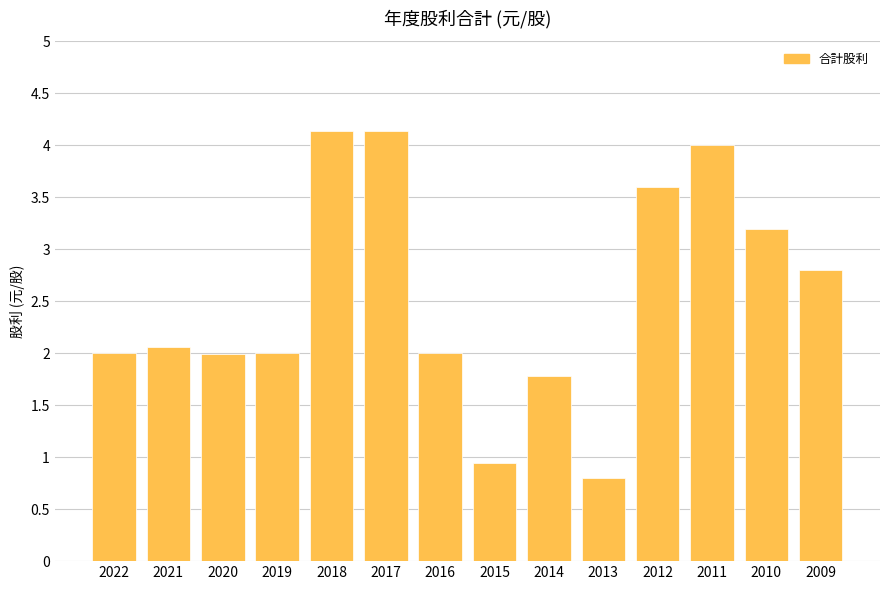

What is the maximum value shown in the chart?

4.1